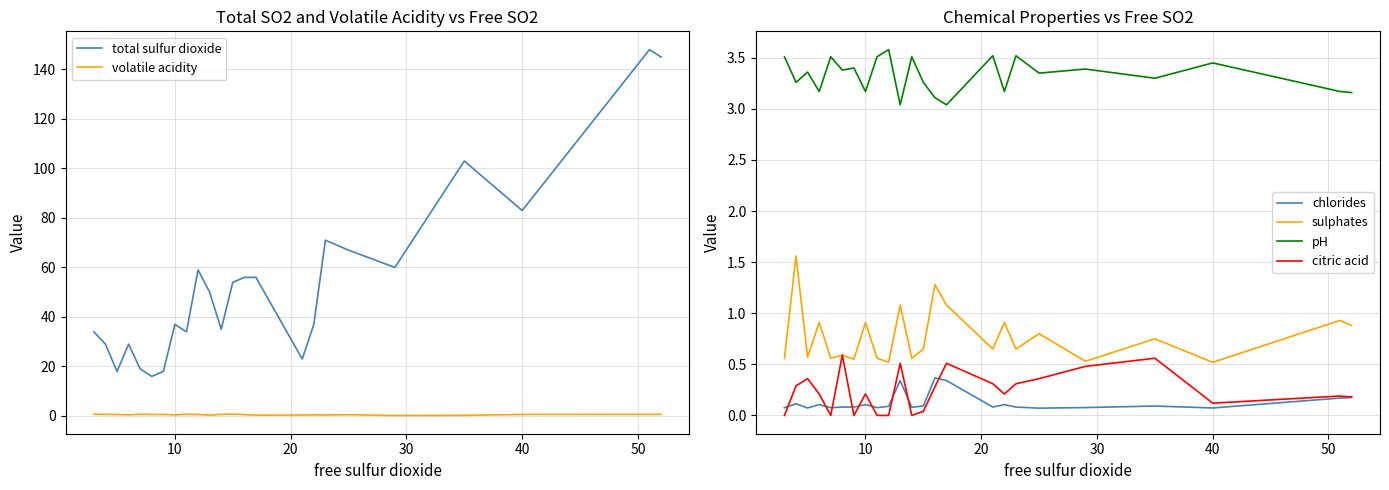

What is the average value of the chlorides series?

0.1